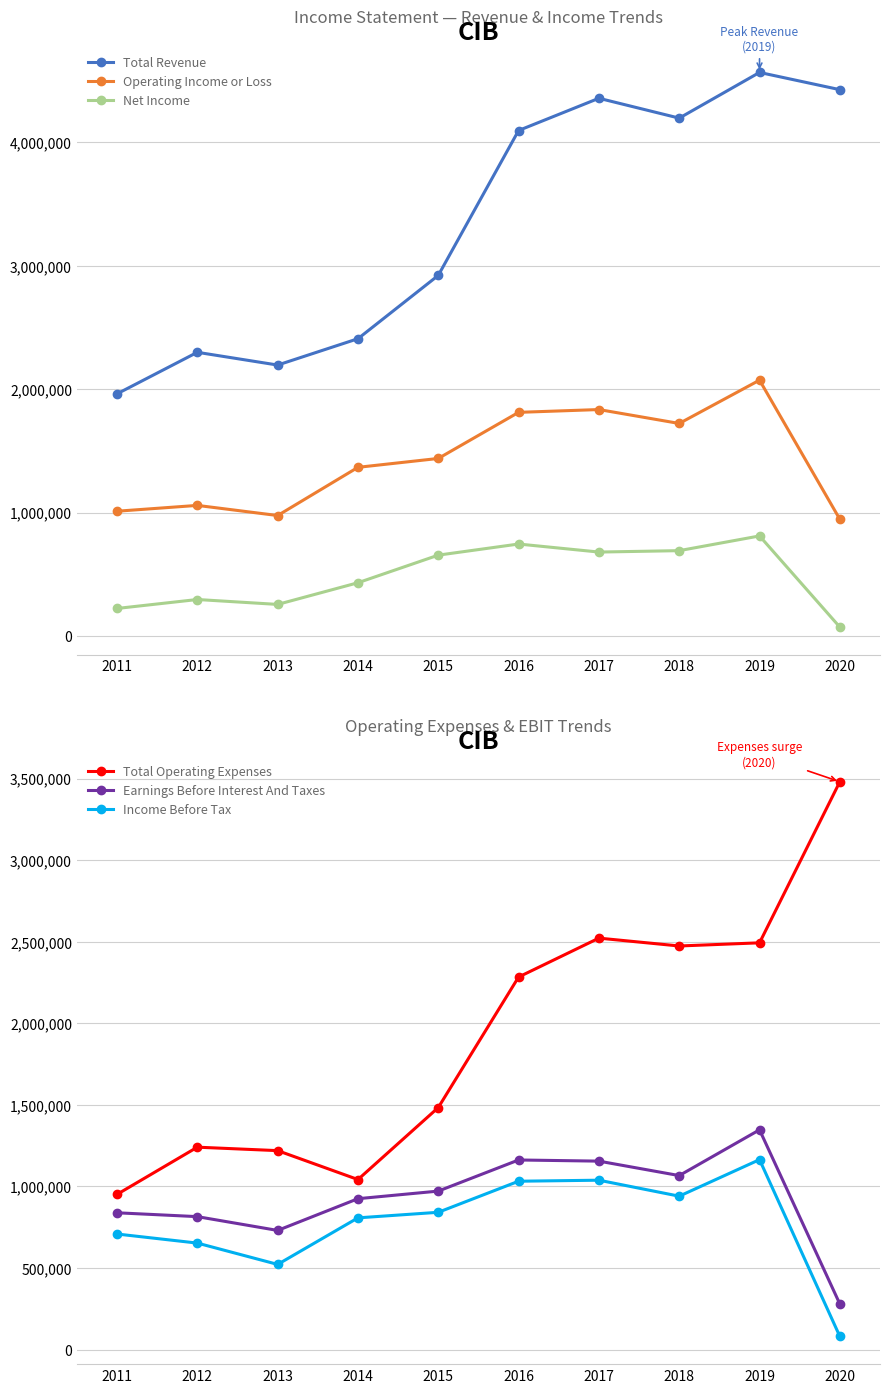

Rank the series by their maximum value, from highest to lowest.

Total Revenue, Total Operating Expenses, Operating Income or Loss, Earnings Before Interest And Taxes, Income Before Tax, Net Income